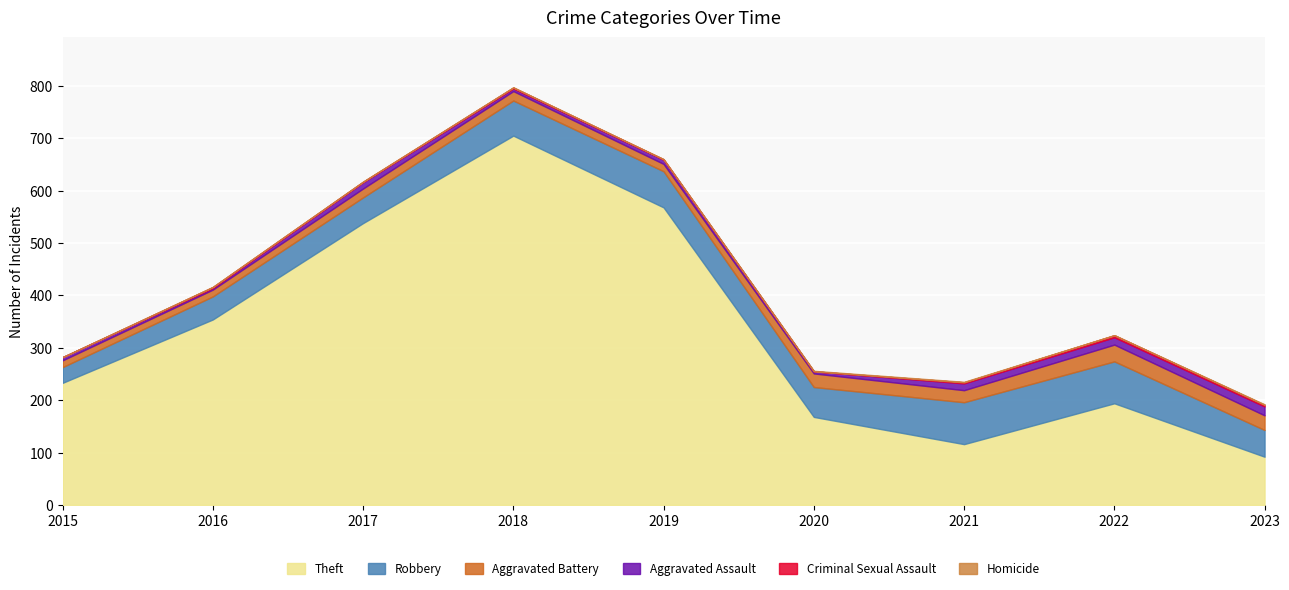

What is the maximum value for Theft?

705